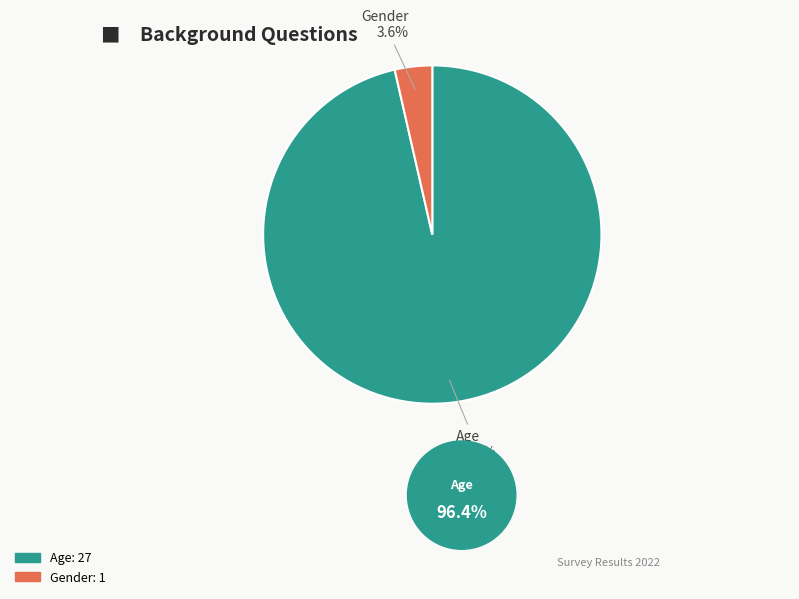

Which slice represents more than half of the pie?

Age